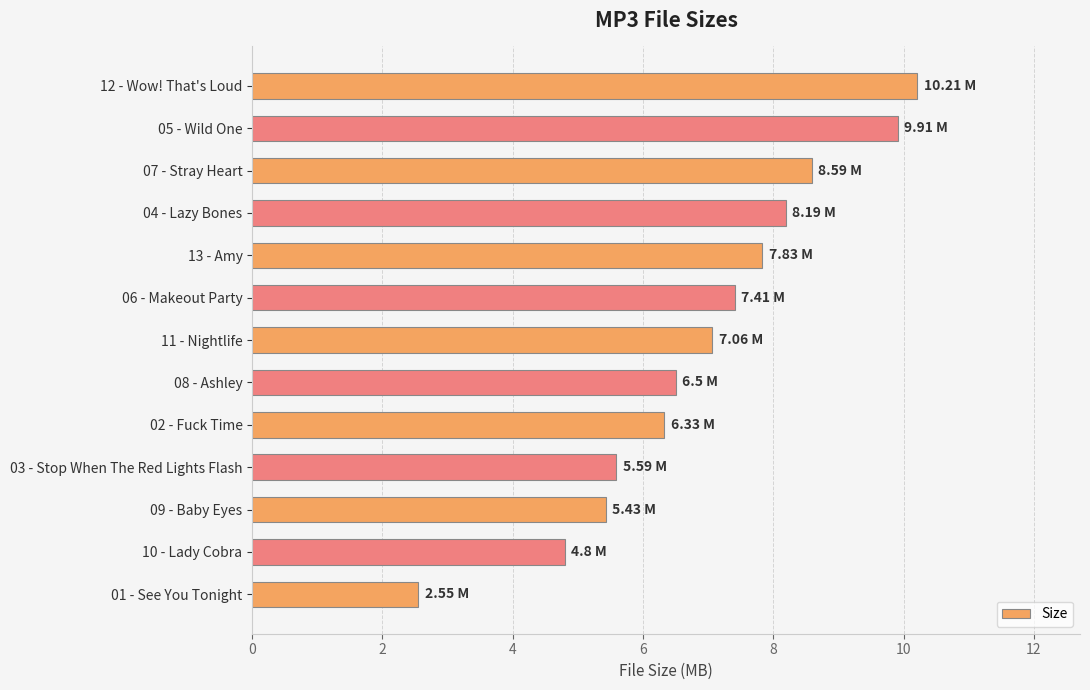

How many bars are there in total?

13